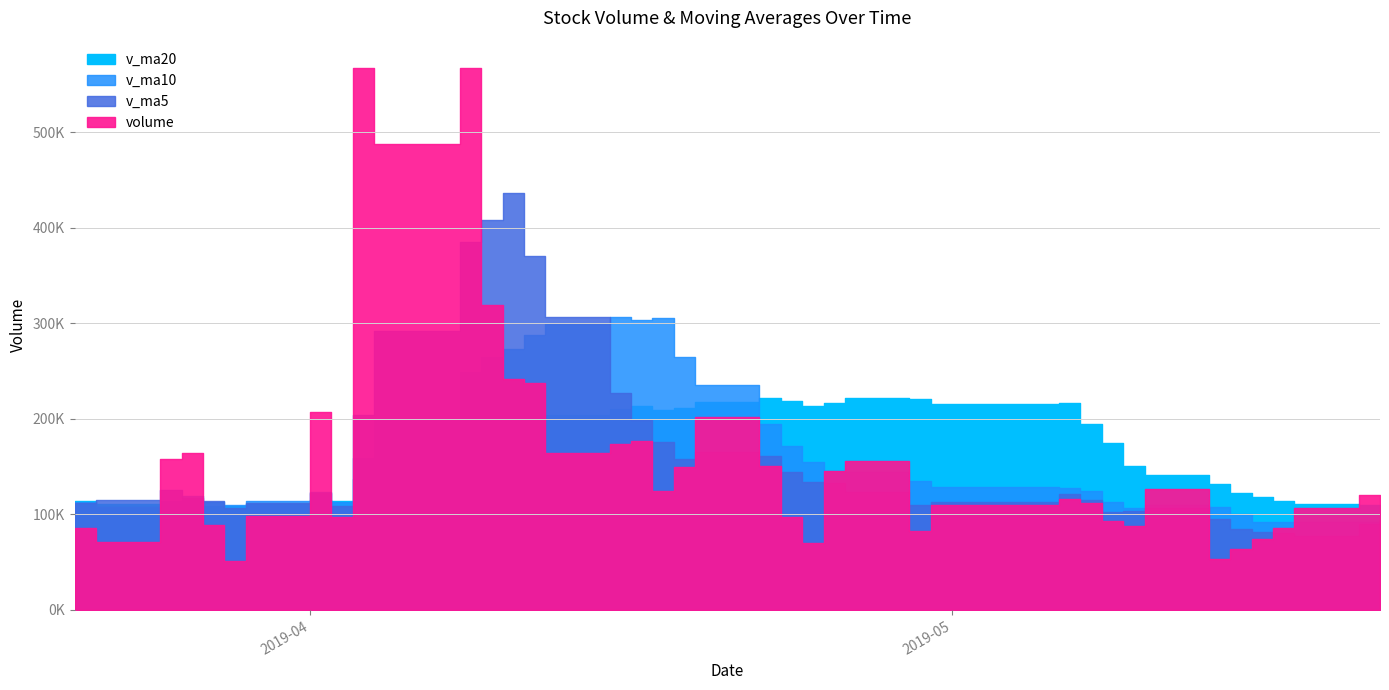

Is it true that v_ma5 equals 370765.3 at 2019-04-11?

True